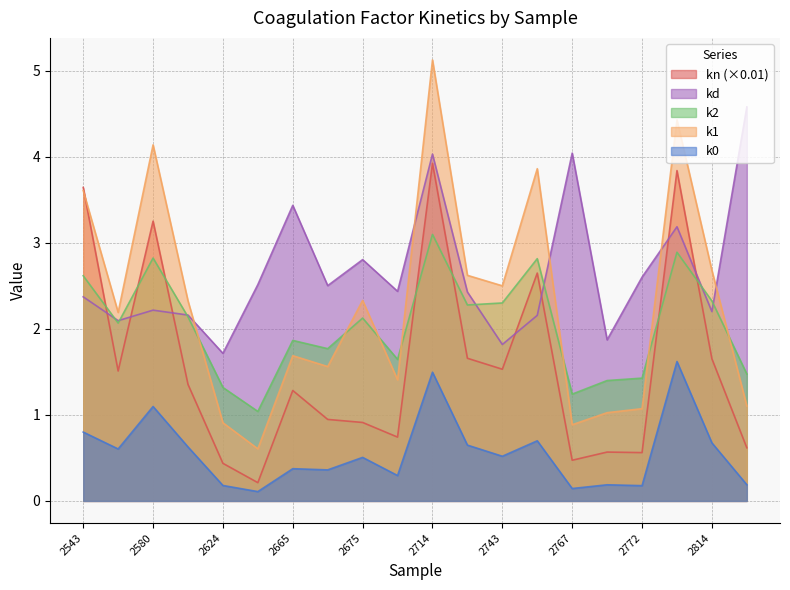

How many categories are shown in the chart?

20